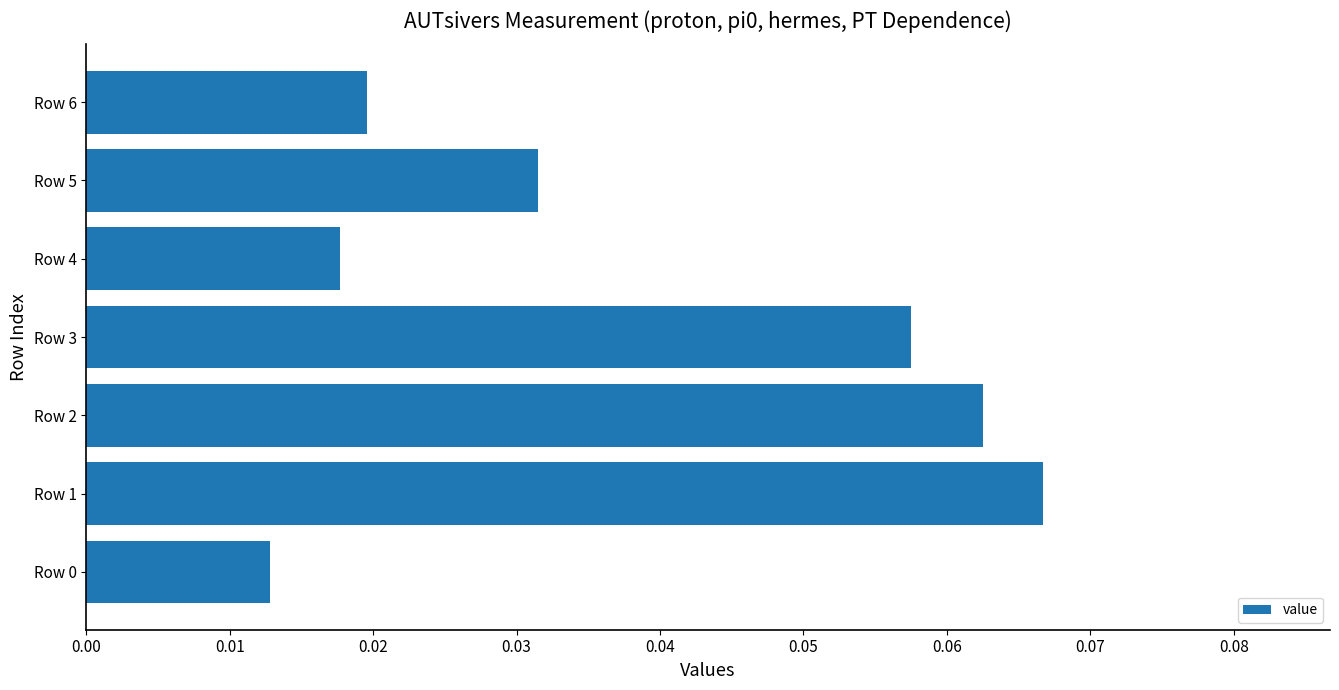

How many values are between 0 and 1?

7